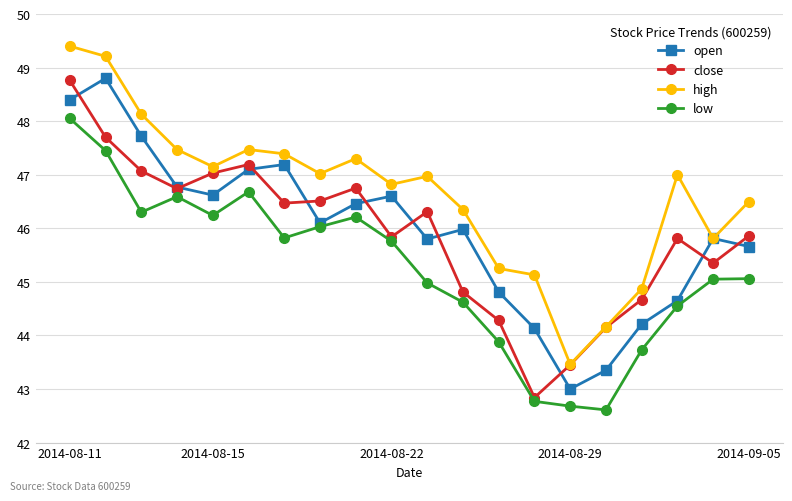

Does the chart display data point markers on the line(s)?

Yes